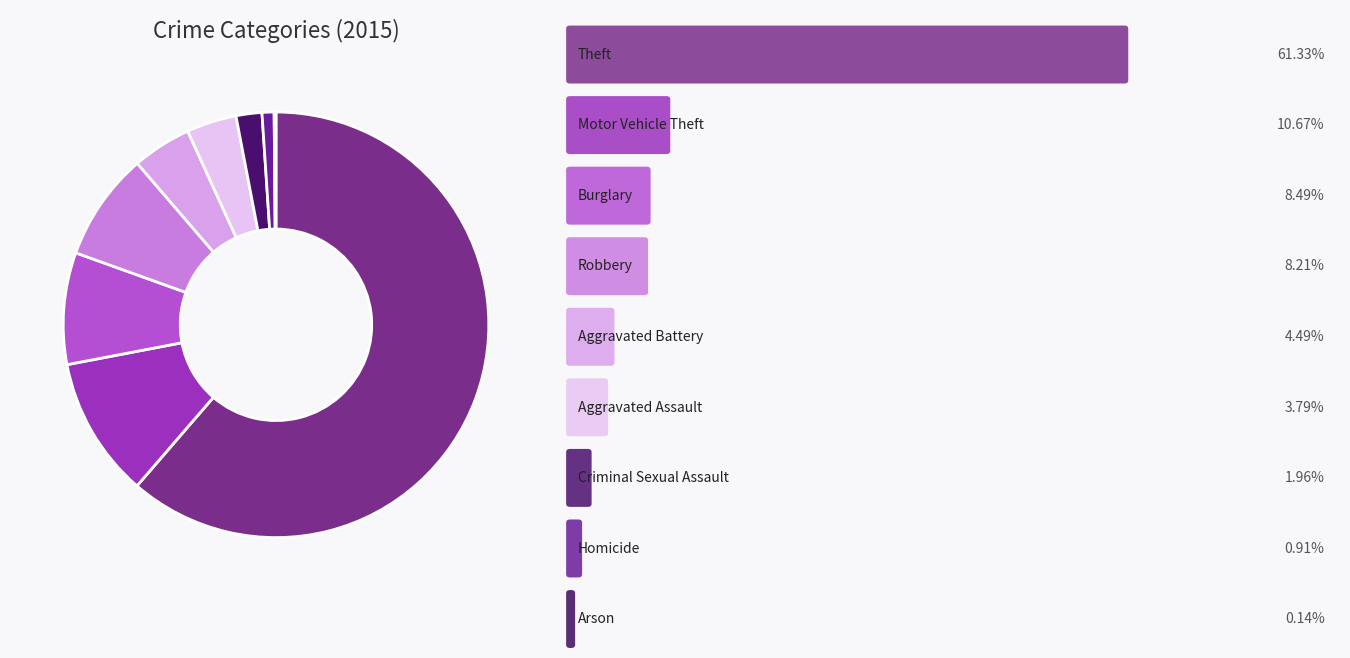

Rank the categories by value from highest to lowest.

Theft, Motor Vehicle Theft, Burglary, Robbery, Aggravated Battery, Aggravated Assault, Criminal Sexual Assault, Homicide, Arson